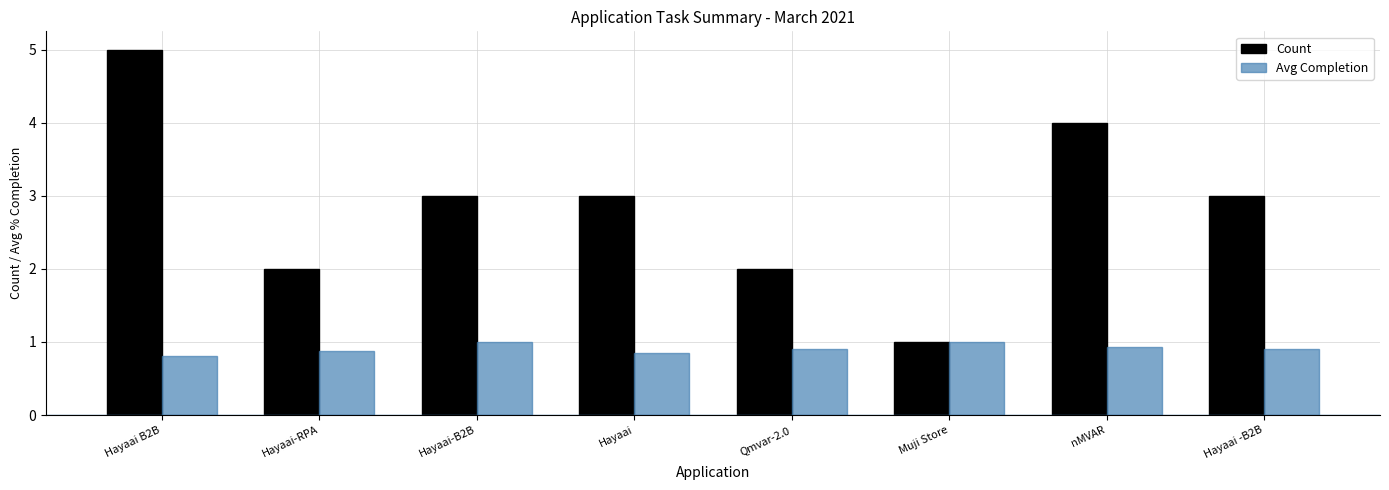

Rank the series by their average value, from highest to lowest.

Count, Avg Completion